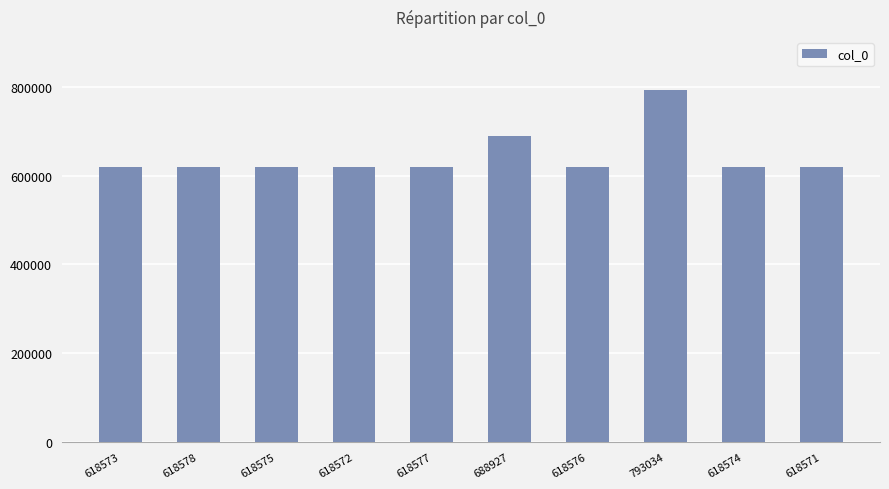

What is the difference between the maximum and minimum values?

174463